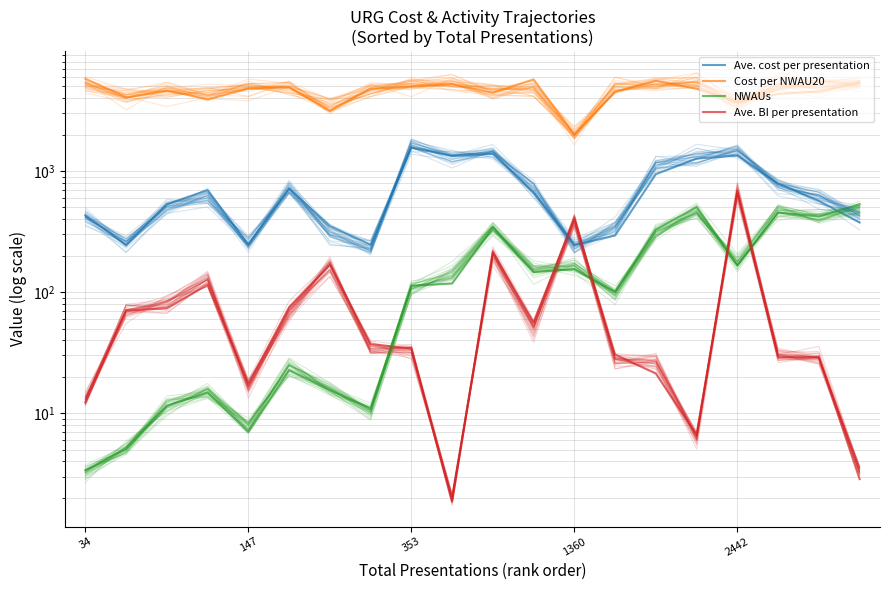

Between which two adjacent categories do NWAUs and Ave. cost per presentation first intersect?

18 and 19